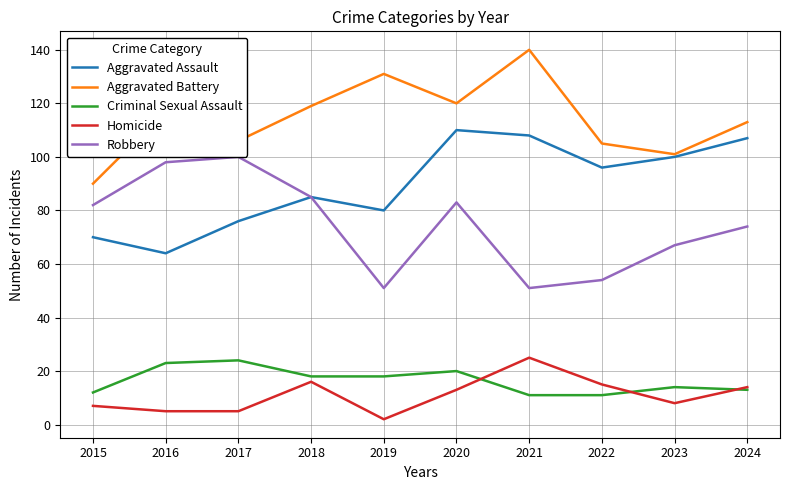

Is the value of Criminal Sexual Assault at 2022 greater than the value of Homicide at 2015?

Yes